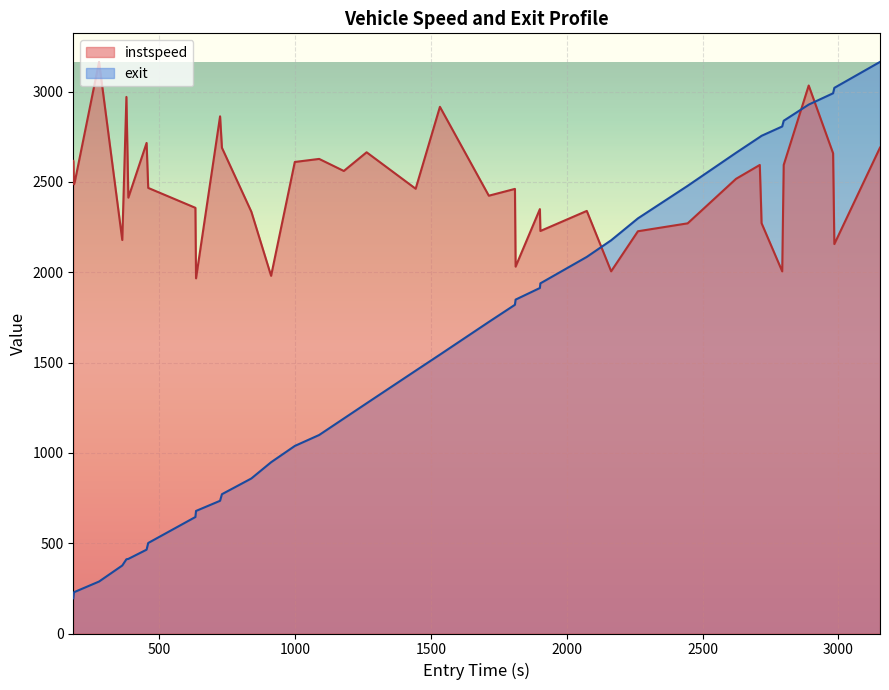

True or false: instspeed and exit cross at least once.

True